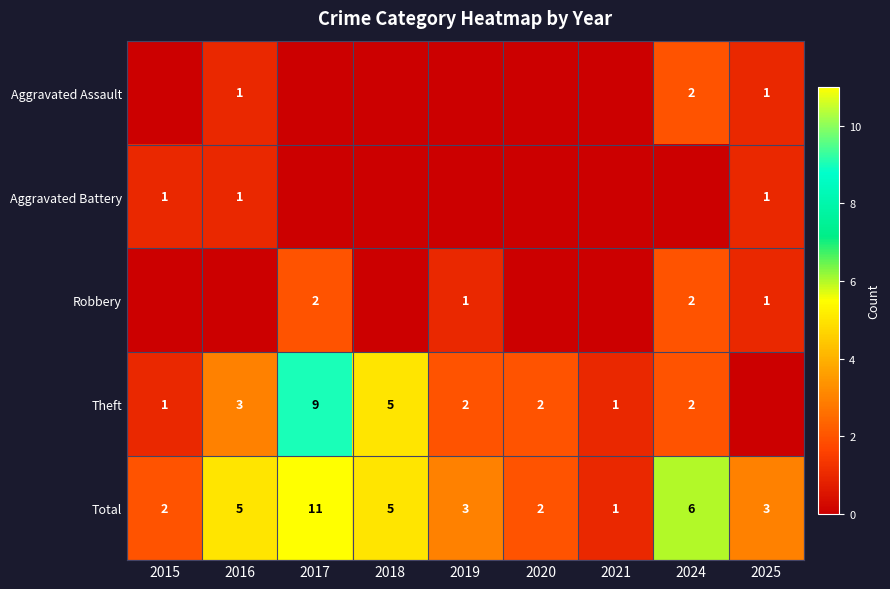

The Total series shows 3 at 2025. True or false?

True